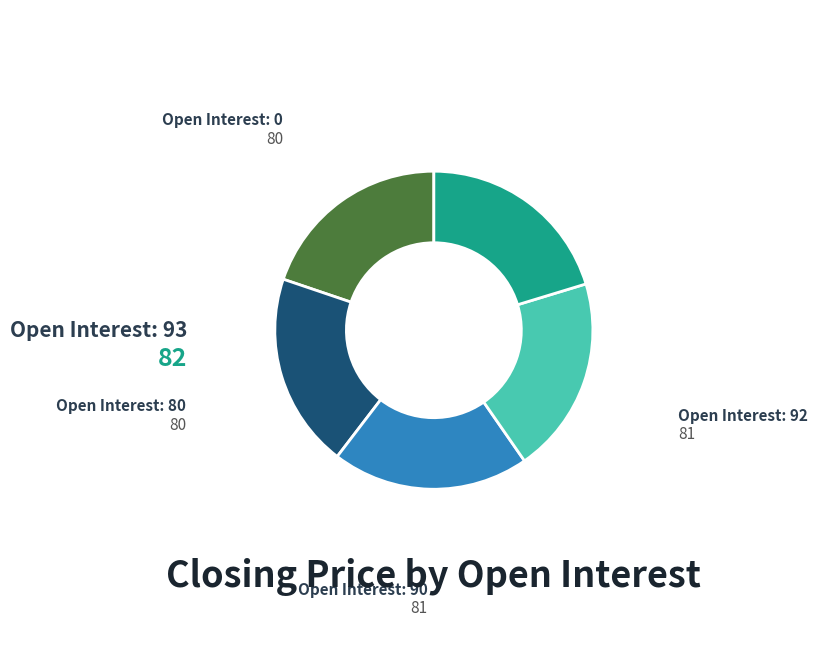

Does any single category account for the majority?

No